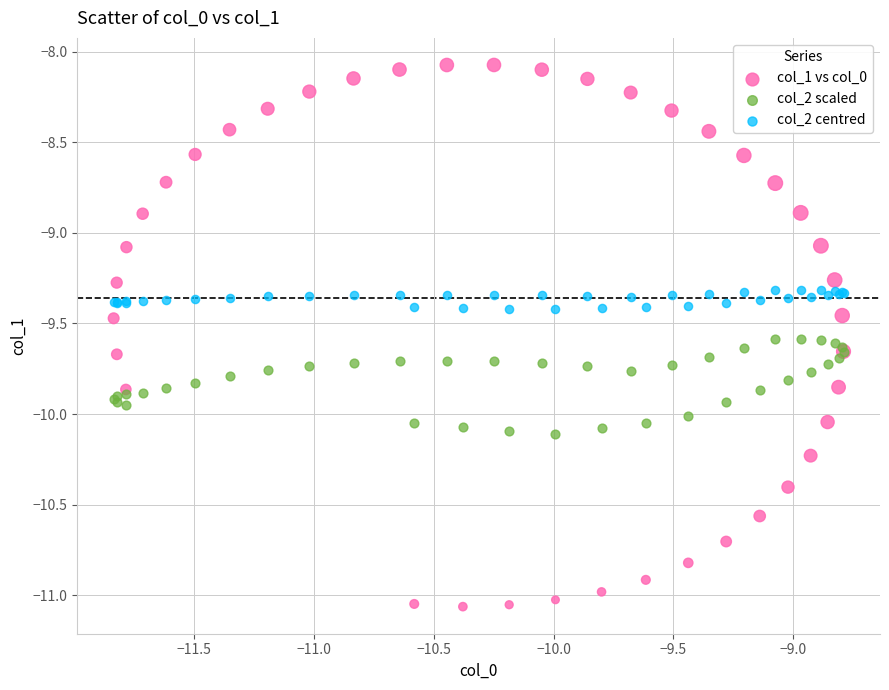

What are all the series names shown in the legend?

col_1 vs col_0, col_2 scaled, col_2 centred